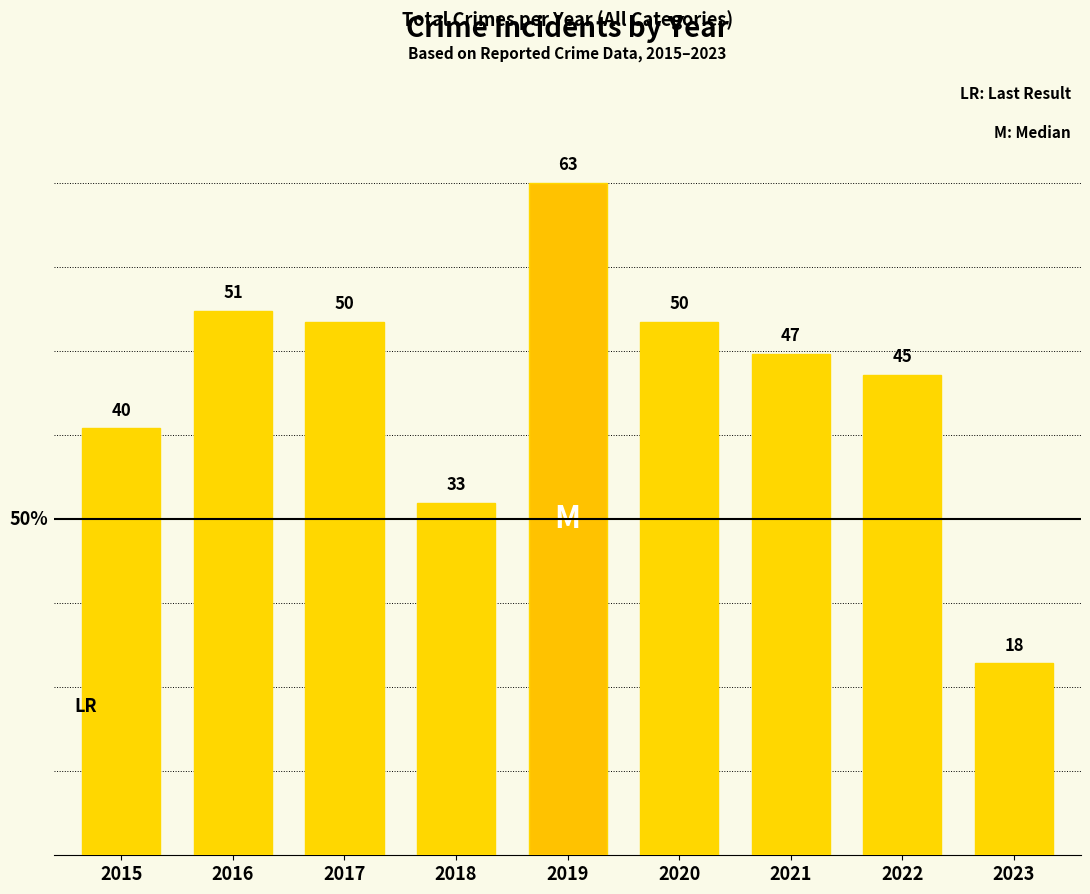

Reading left to right, transcribe all the data shown in this chart.

40	51	50	33	63	50	47	45	18